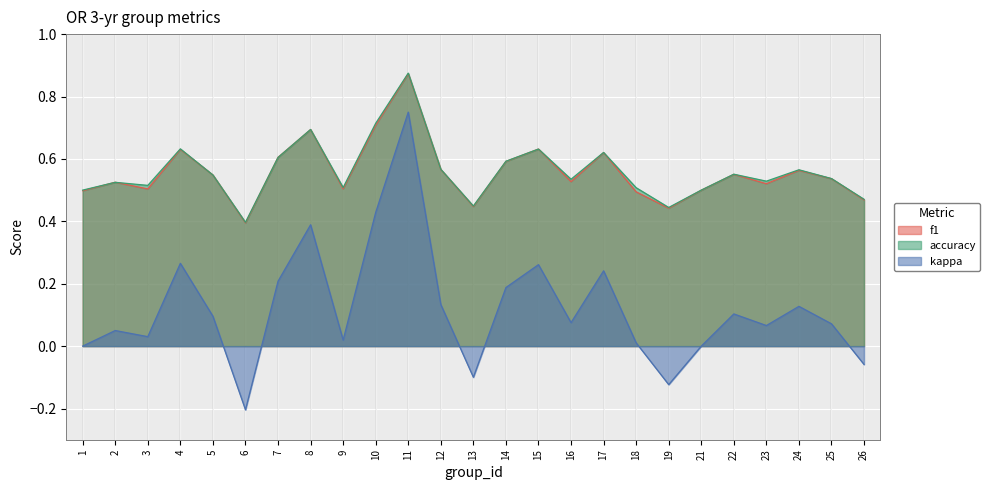

What is the maximum value for f1?

0.9